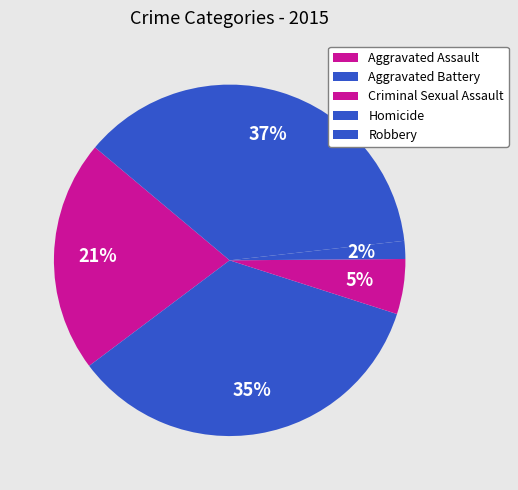

Count the number of slices in the pie.

5